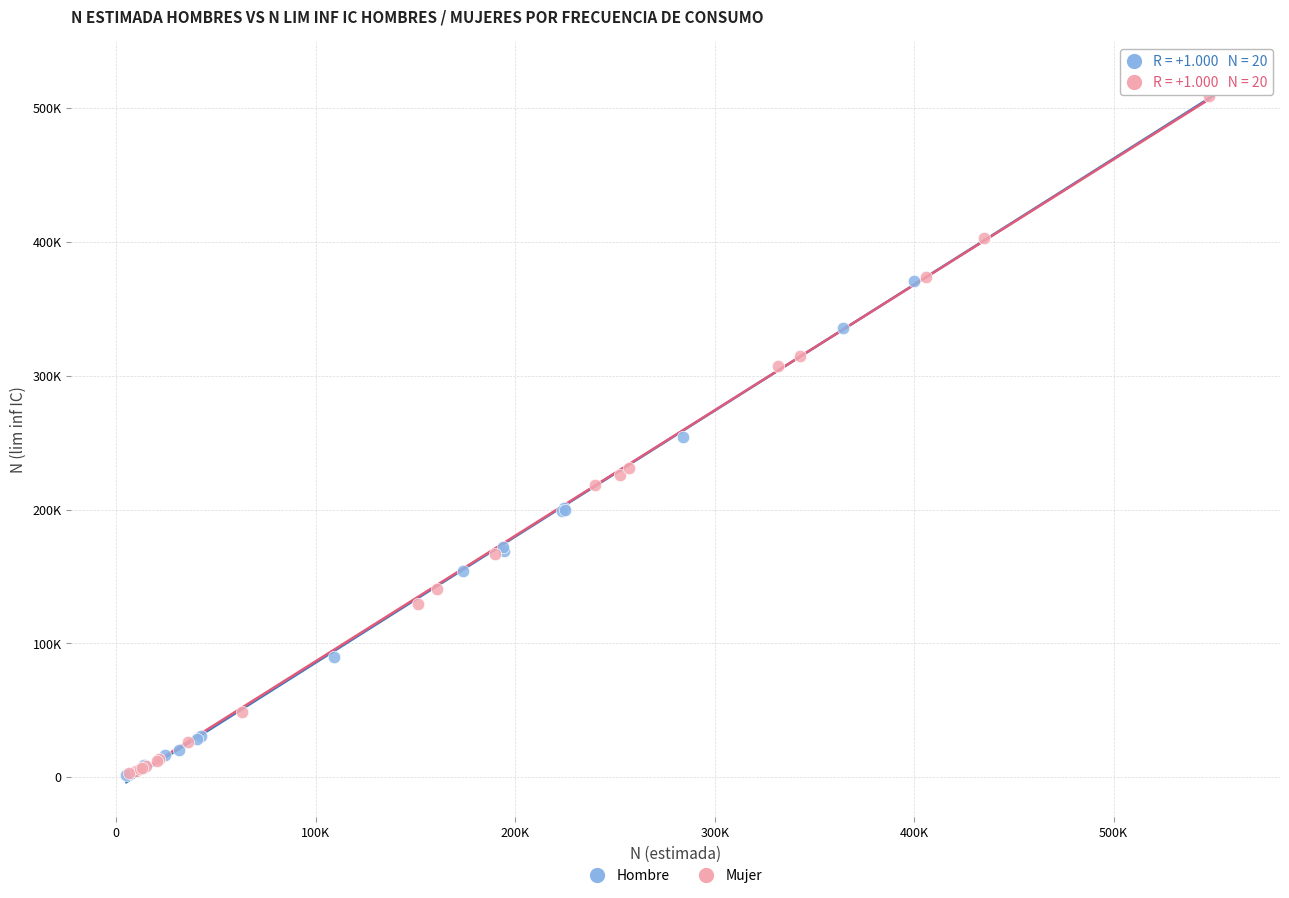

What are all the series names shown in the legend?

Hombre, Mujer